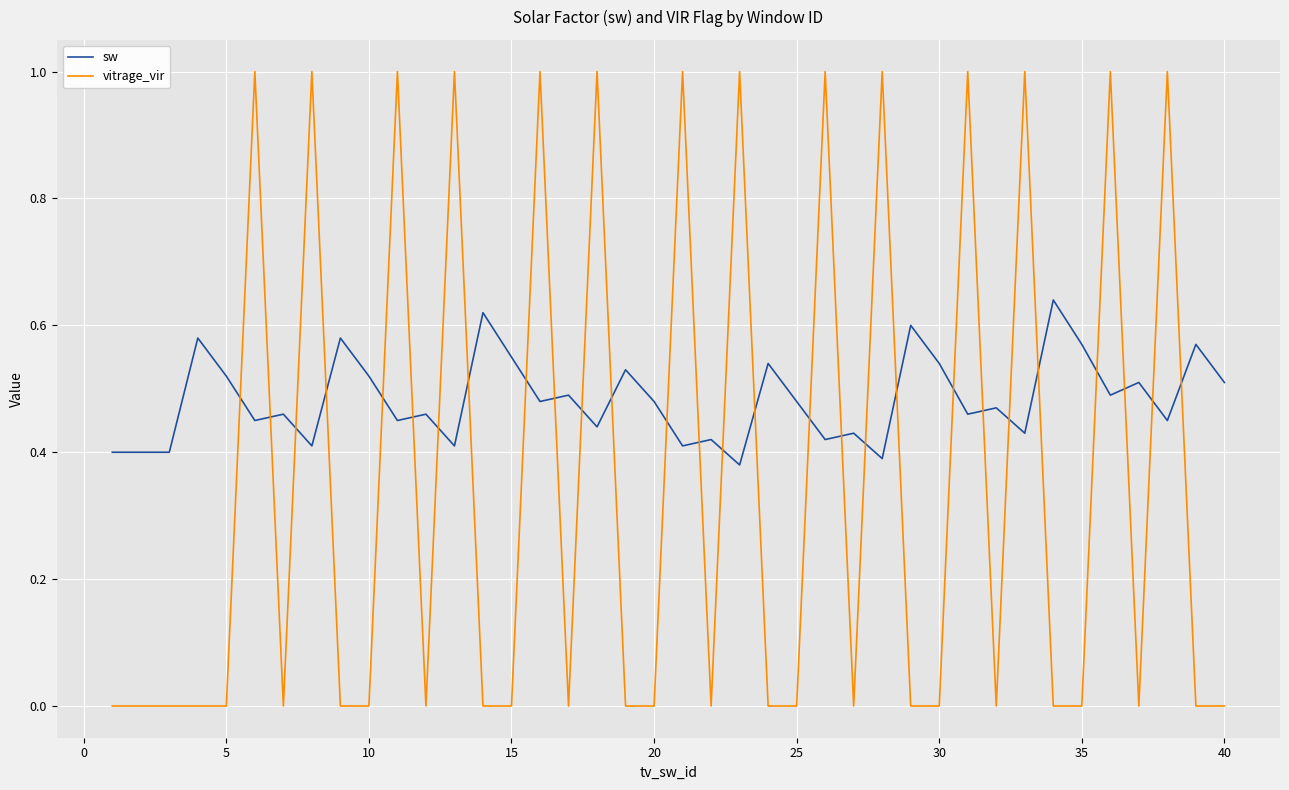

Which series has the widest spread of values?

vitrage_vir